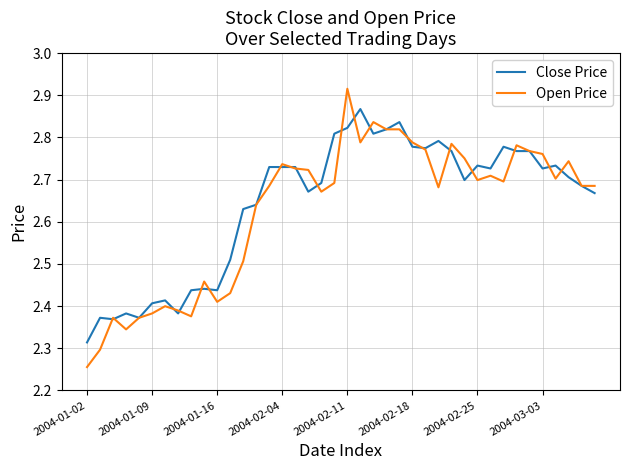

Which series has the widest spread of values?

Open Price